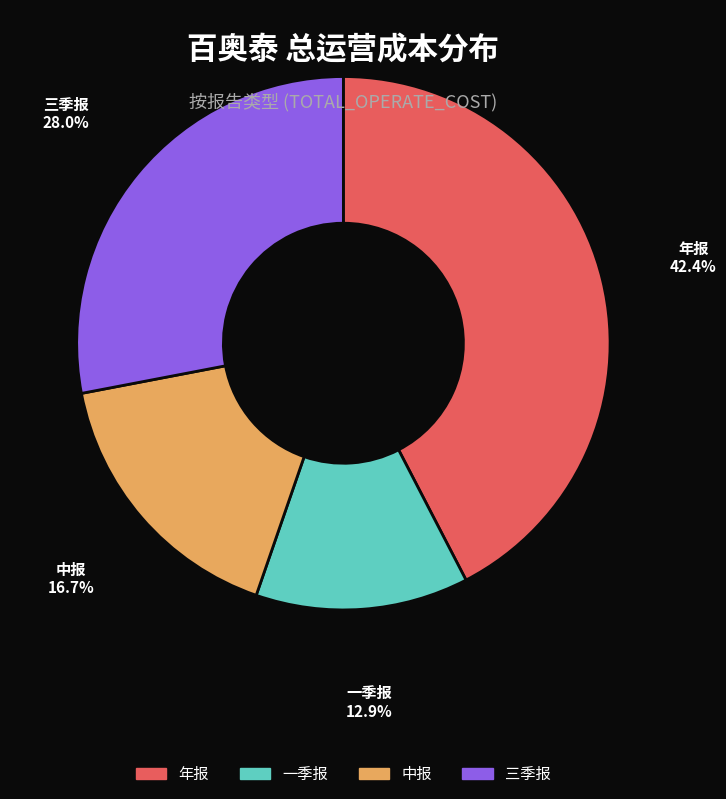

How many slices are in this pie chart?

4